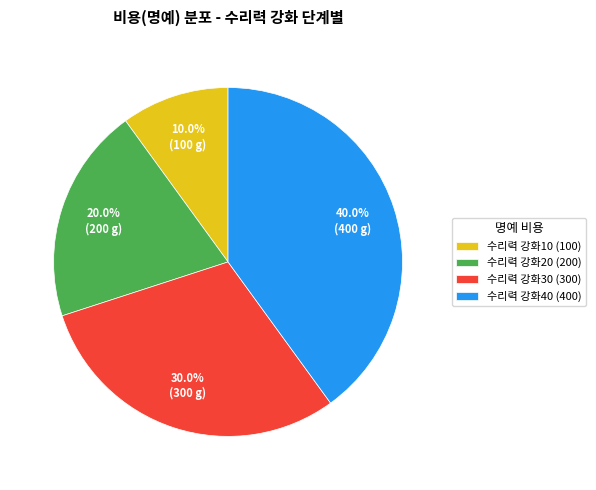

Which has a higher value, 수리력 강화10 (100) or 수리력 강화30 (300)?

수리력 강화30 (300)